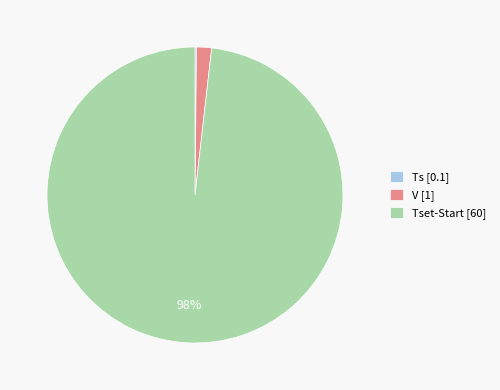

To the nearest percent, what percentage of the pie is Tset-Start [60]?

98%